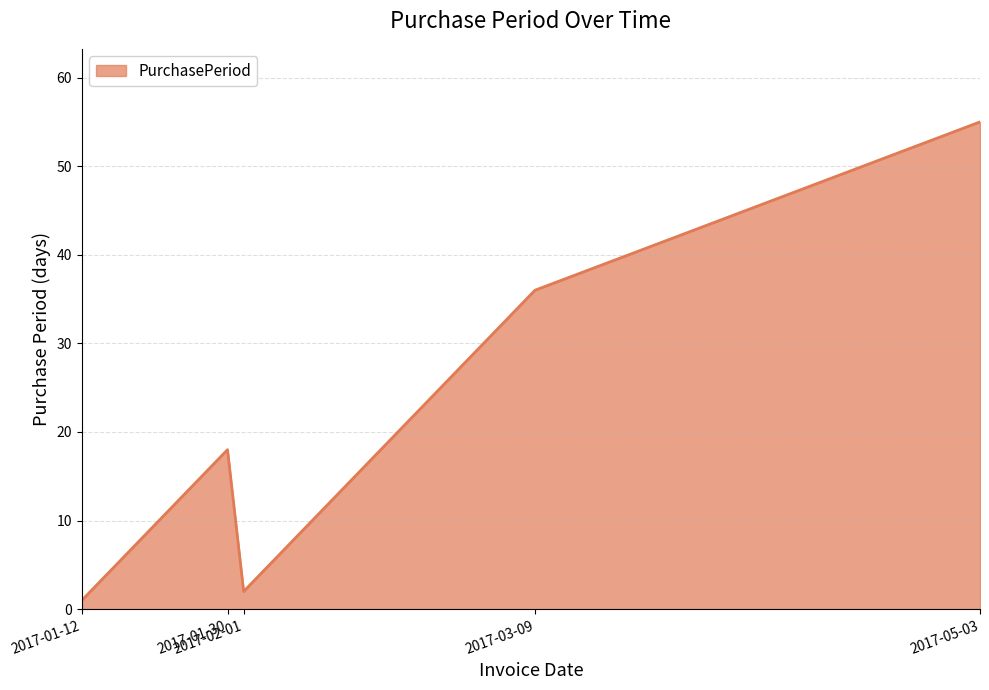

Reading left to right, transcribe all the data shown in this chart.

1	18	2	36	55